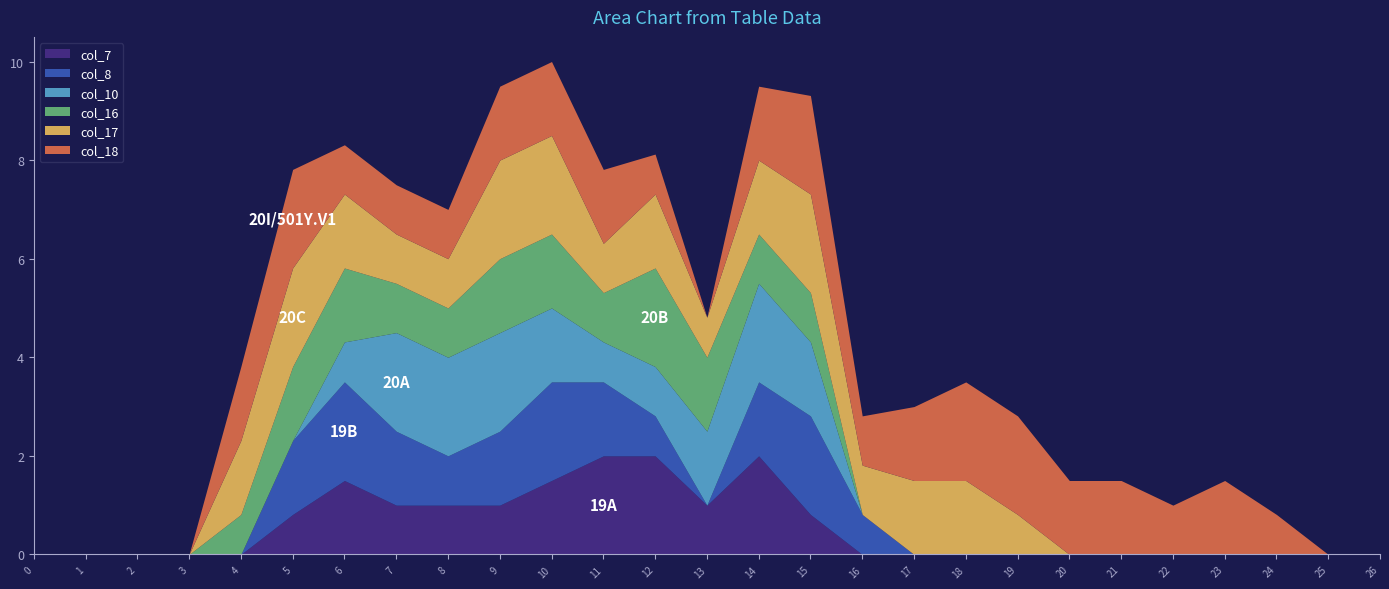

At which category is the sum across all series the highest?

10